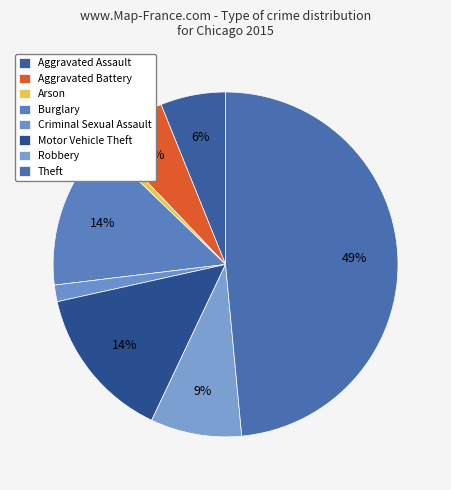

The Criminal Sexual Assault slice represents 2% of the pie. True or false?

True